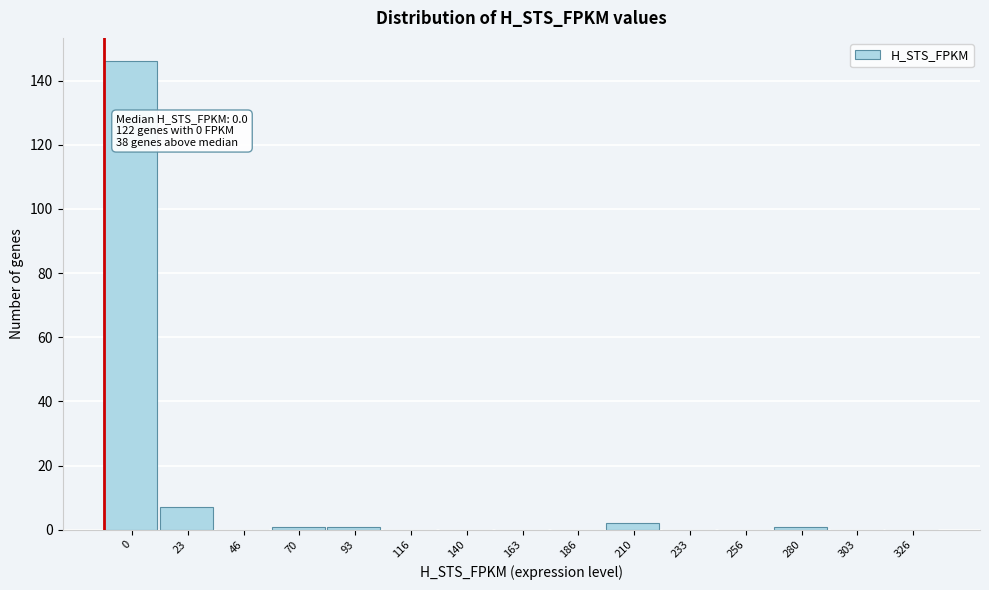

Reading right to left, transcribe all the data shown in this chart.

326=0	303=0	280=1	256=0	233=0	210=2	186=0	163=0	140=0	116=0	93=1	70=1	46=0	23=7	0=146